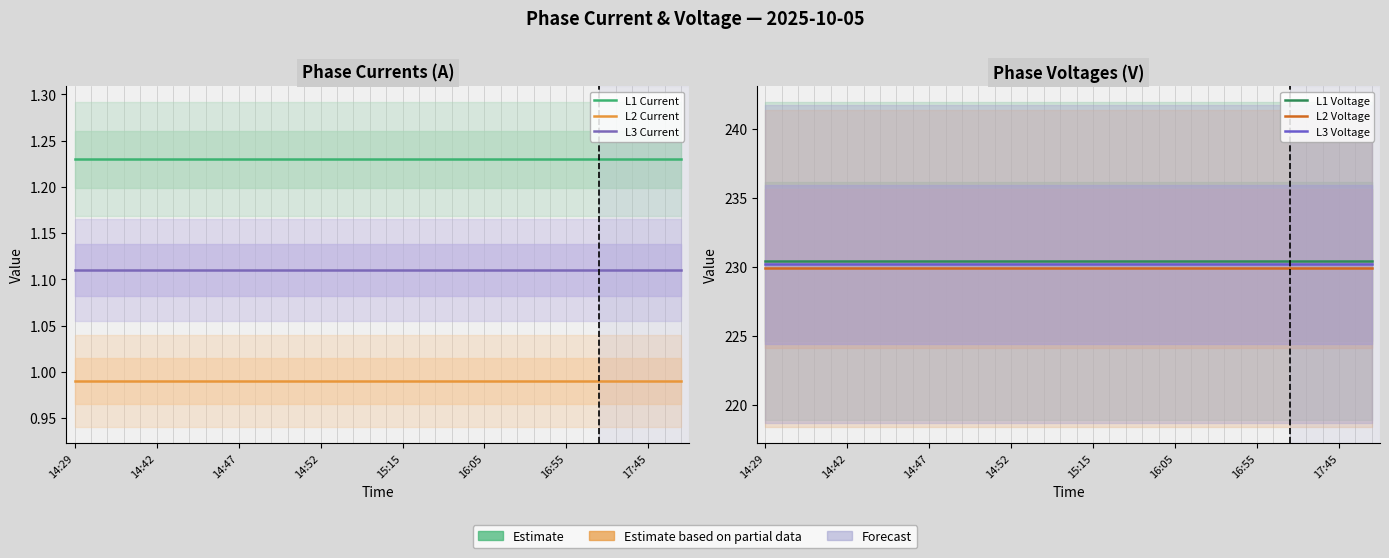

What is the approximate value of L1 Current at 17:45?

1.2